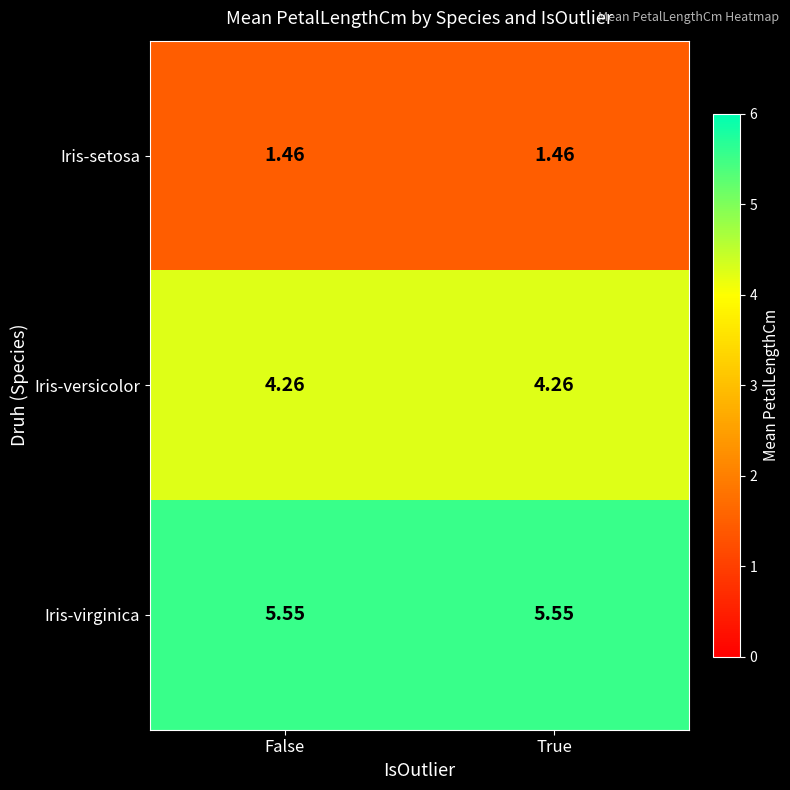

What is the difference between the highest and lowest values at False?

4.1